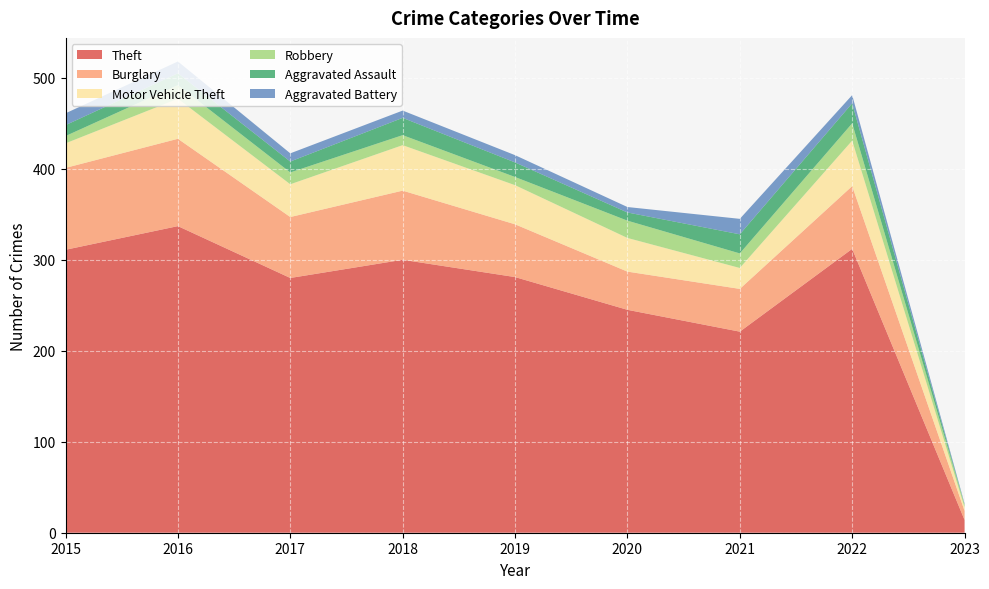

Reading left to right, what are all the values shown in this chart?

Theft: 2015=311	2016=337	2017=280	2018=300	2019=281	2020=245	2021=221	2022=312	2023=14
Burglary: 2015=90	2016=96	2017=67	2018=76	2019=58	2020=42	2021=47	2022=69	2023=10
Motor Vehicle Theft: 2015=27	2016=44	2017=36	2018=50	2019=43	2020=37	2021=23	2022=50	2023=4
Robbery: 2015=8	2016=15	2017=13	2018=11	2019=9	2020=19	2021=16	2022=19	2023=3
Aggravated Assault: 2015=12	2016=13	2017=12	2018=19	2019=16	2020=9	2021=21	2022=22	2023=0
Aggravated Battery: 2015=13	2016=13	2017=9	2018=8	2019=8	2020=6	2021=17	2022=9	2023=1